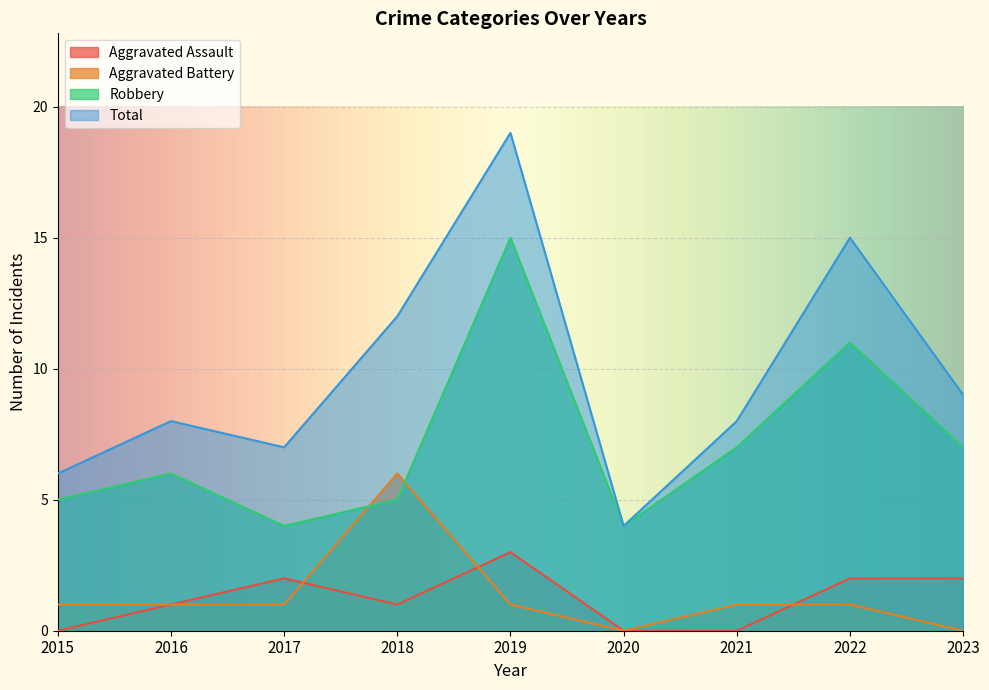

What is the maximum value for Aggravated Assault?

3